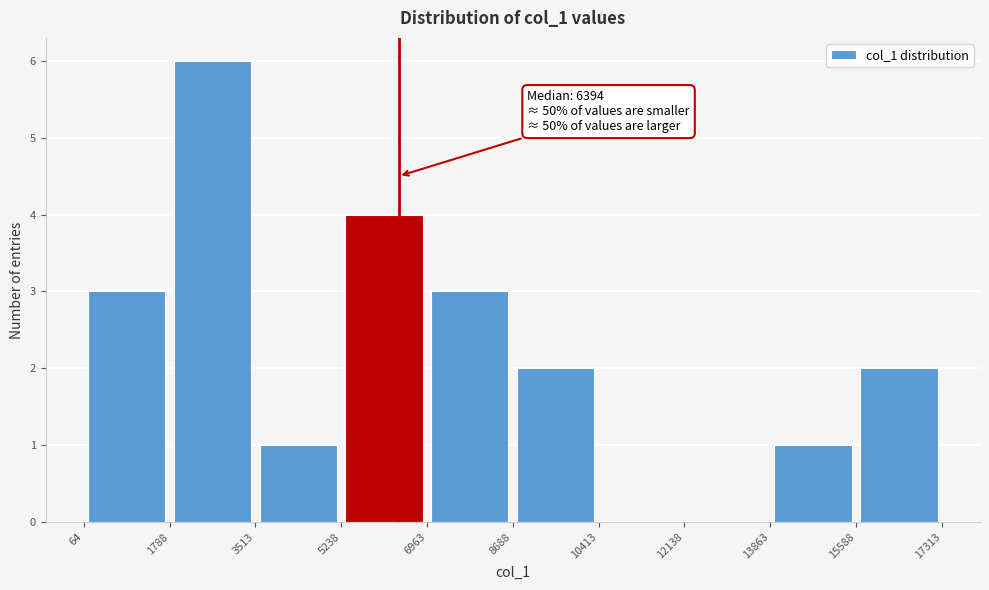

Which range on the x-axis has the tallest bar?

1788 to 3513